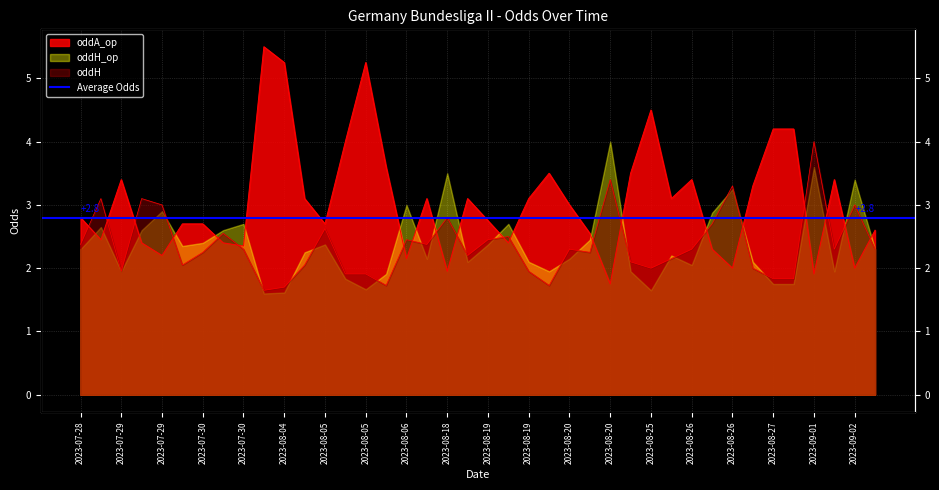

How many data points in oddH are less than 2?

10